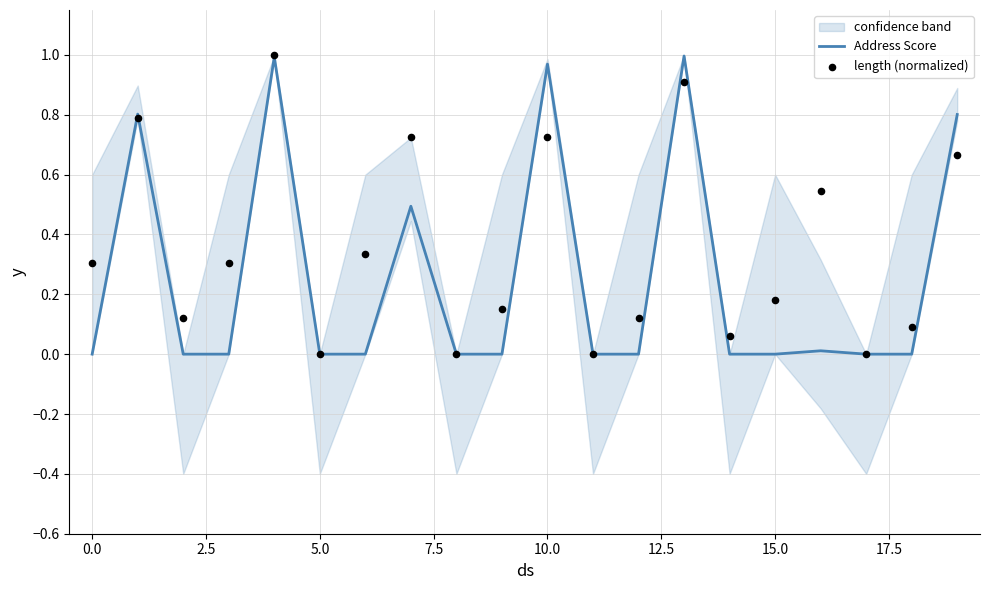

Which series contains the highest Y value?

length (normalized)